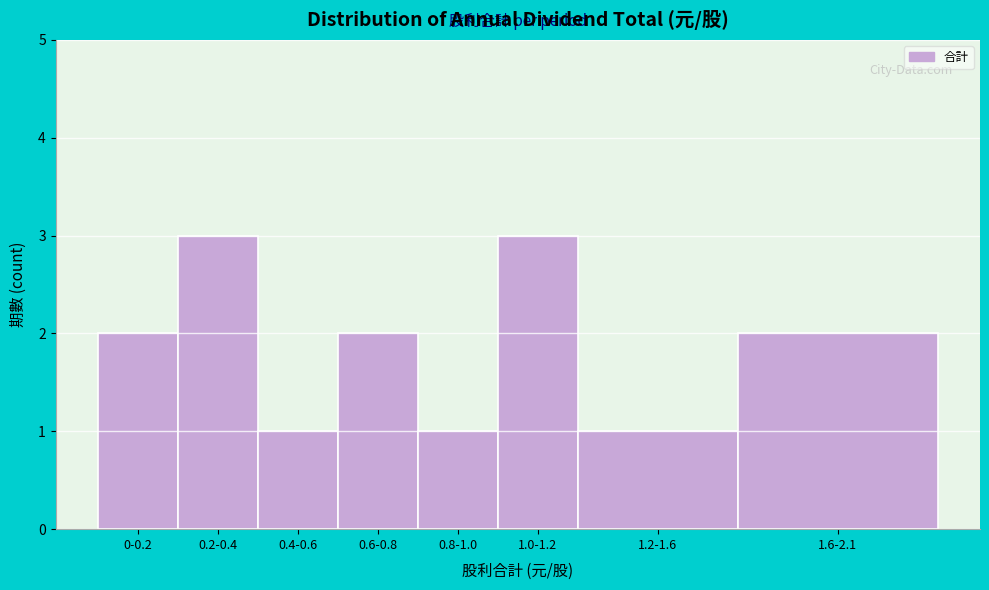

Reading left to right, extract all data points from this chart.

2	3	1	2	1	3	1	2